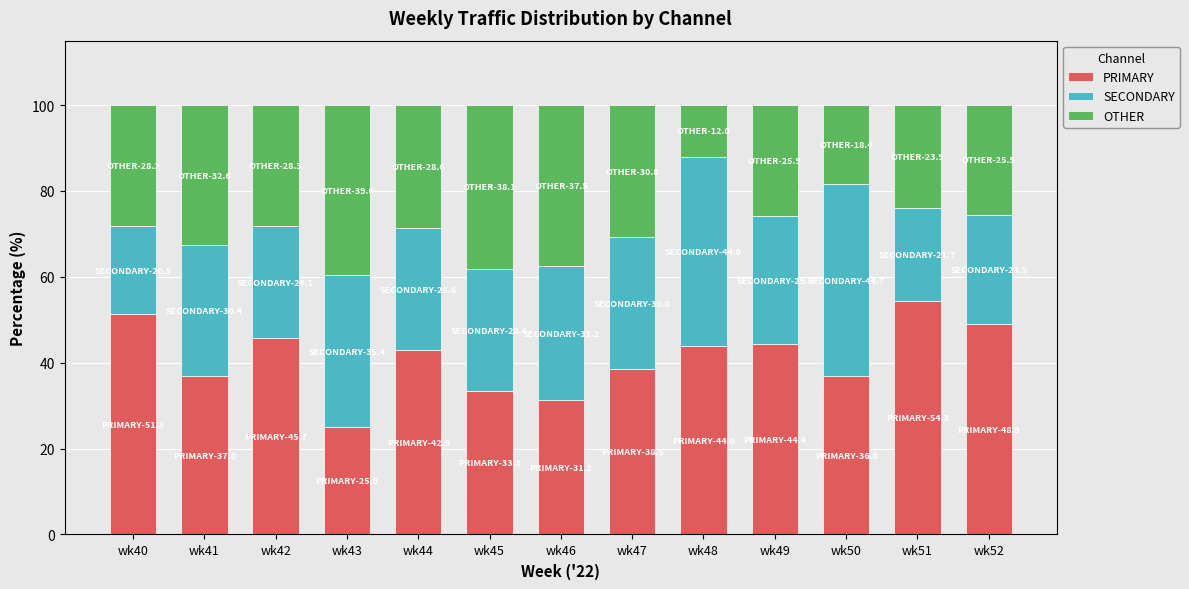

What is the total value across all series at wk40?

100.0